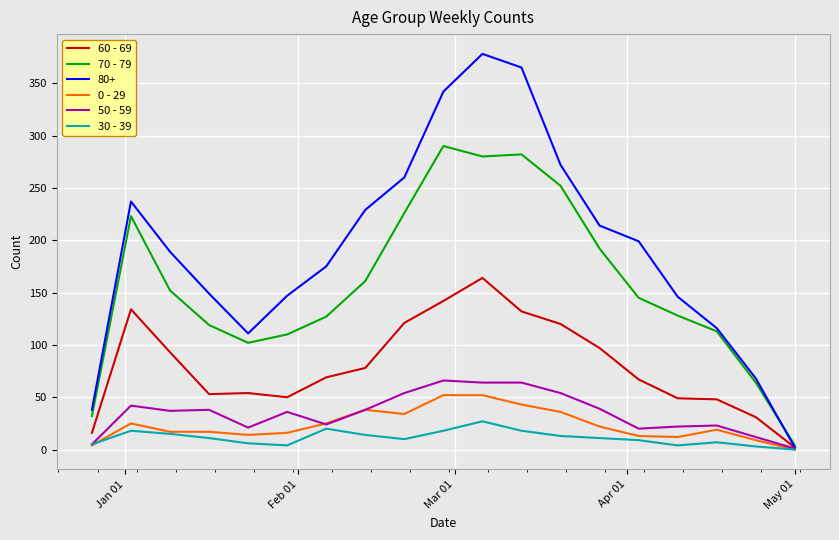

What is the difference between the maximum and minimum values in the 70 - 79 series?

286